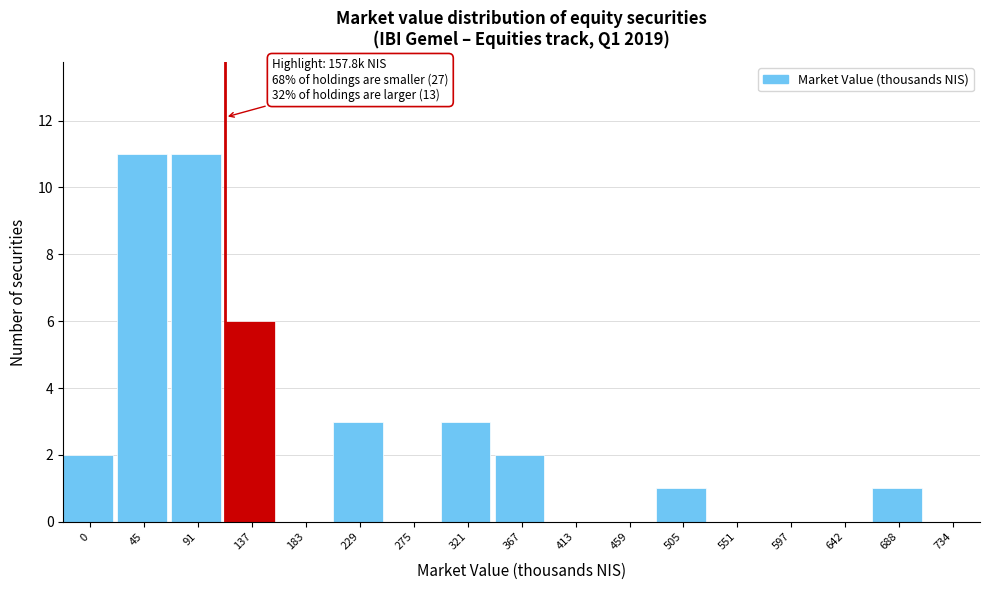

Reading left to right, extract all data points from this chart.

0=2	45=11	91=11	137=6	183=0	229=3	275=0	321=3	367=2	413=0	459=0	505=1	551=0	597=0	642=0	688=1	734=0